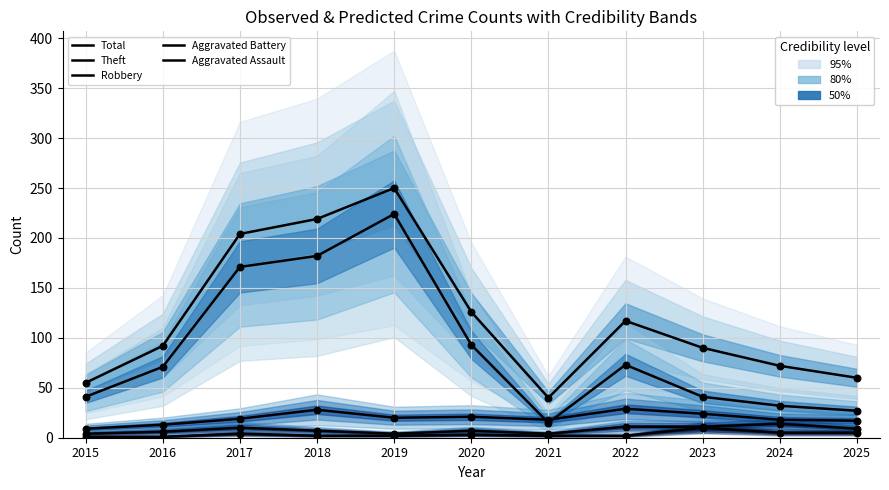

Which series has the largest total across all categories?

Total